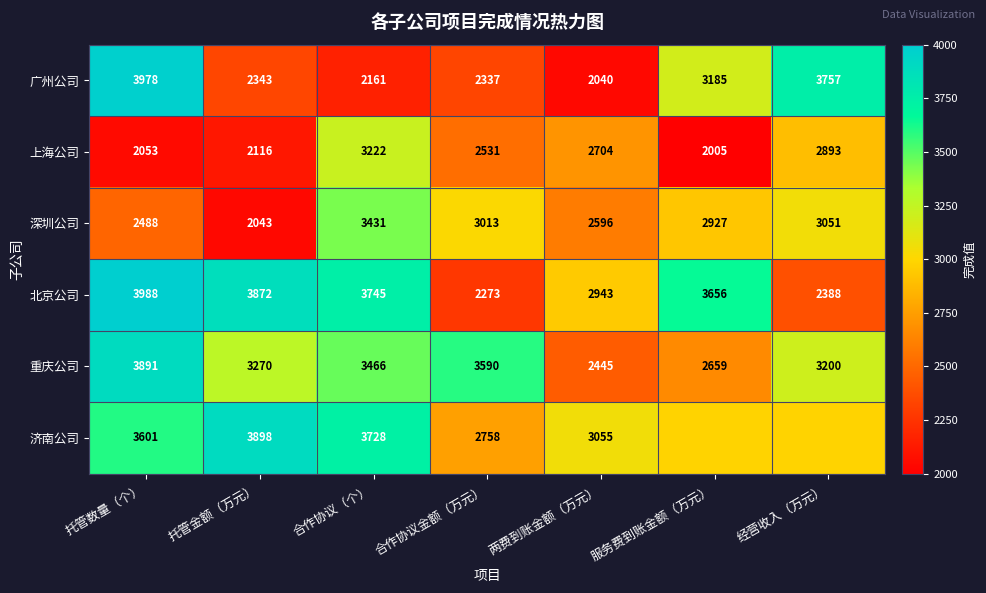

What is the difference between the maximum and minimum values in the 深圳公司 series?

1388.0